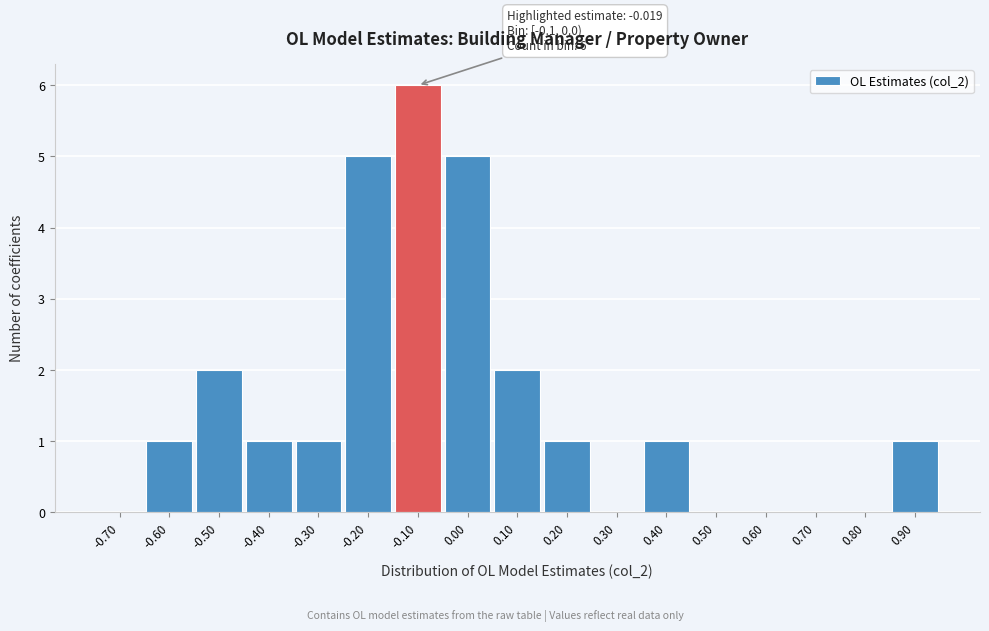

Reading left to right, transcribe all the data shown in this chart.

-0.70=0	-0.60=1	-0.50=2	-0.40=1	-0.30=1	-0.20=5	-0.10=6	0.00=5	0.10=2	0.20=1	0.30=0	0.40=1	0.50=0	0.60=0	0.70=0	0.80=0	0.90=1